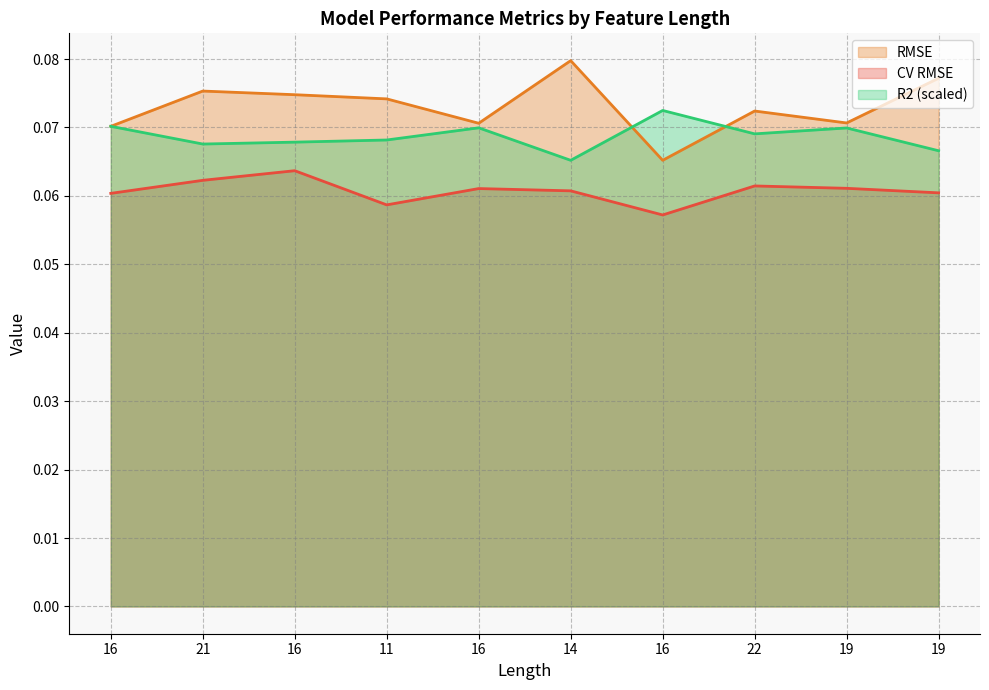

Where is CV RMSE nearest to the value 0?

16